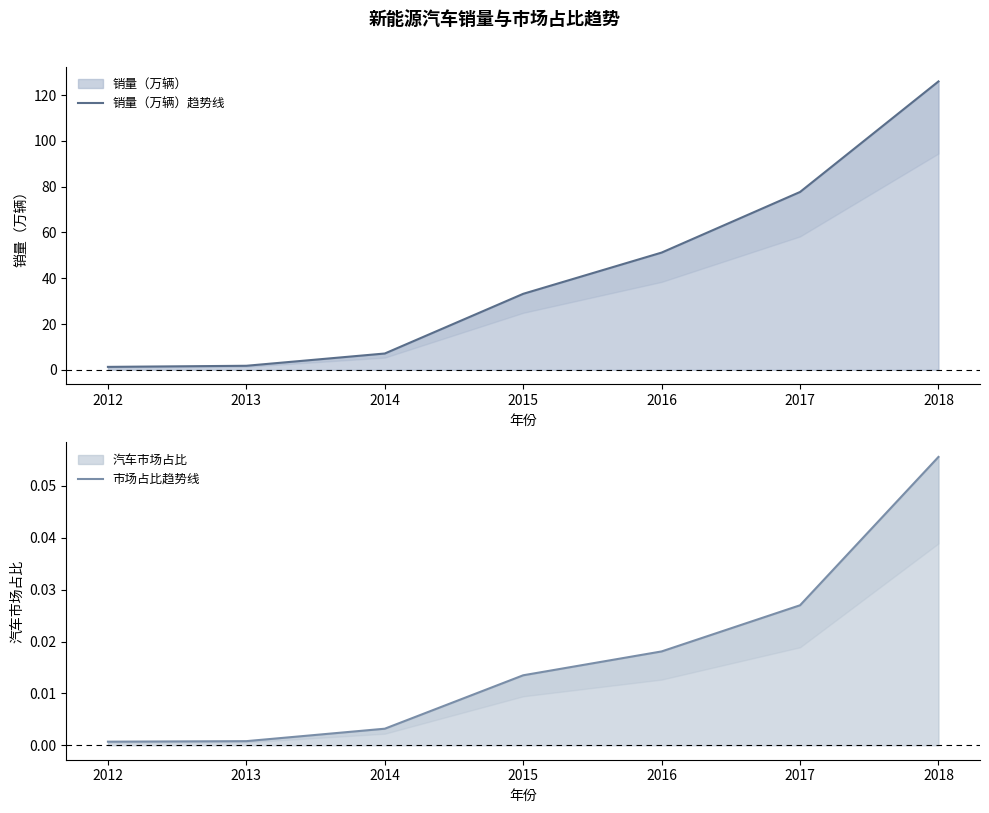

At which label does 市场占比趋势线 reach its minimum?

2012